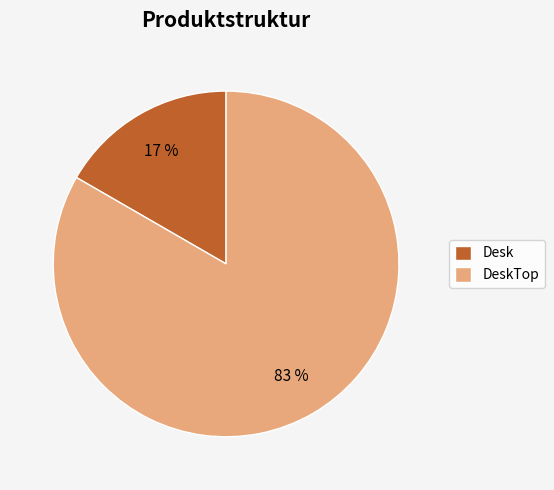

To the nearest percent, what portion does Desk represent?

17%